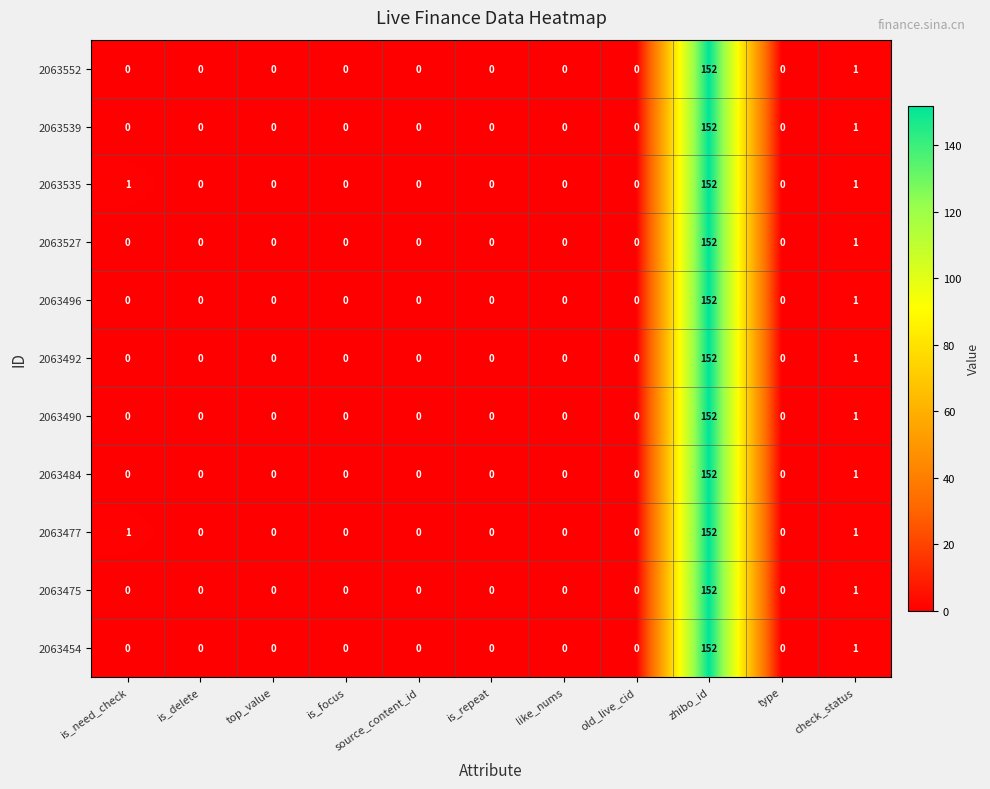

How many categories are shown in the chart?

11